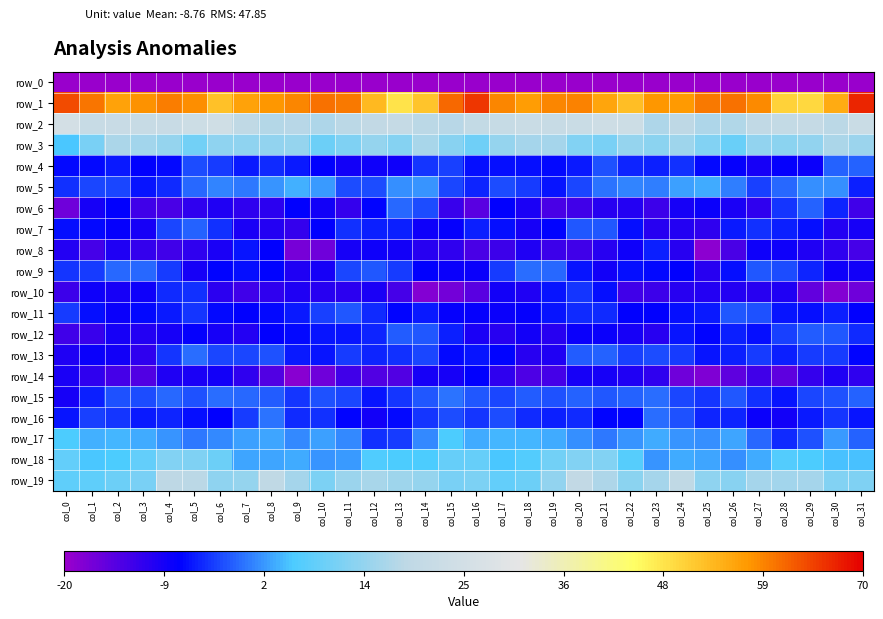

How many data points in row_13 are less than -4?

17